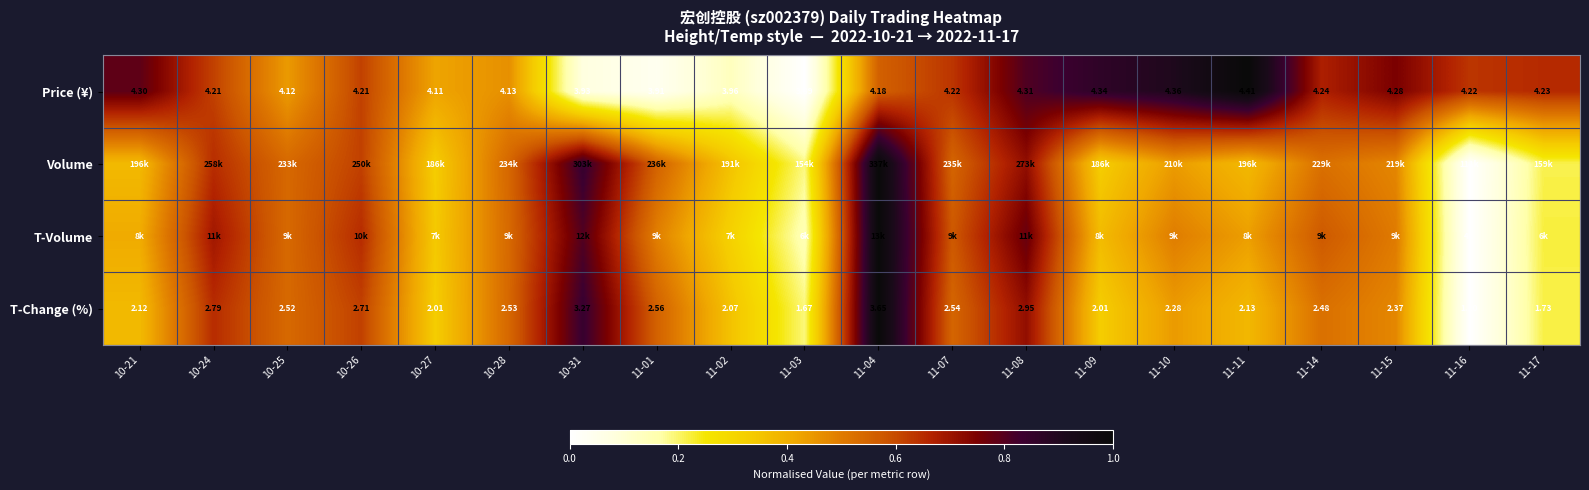

How many values in the Price (¥) series are below 4?

4